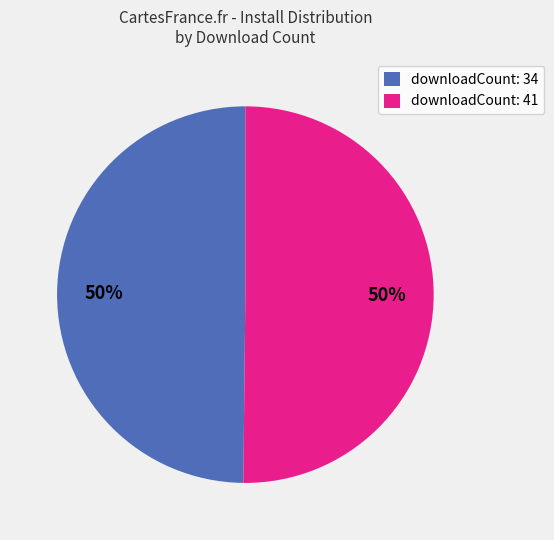

Do downloadCount: 34 and downloadCount: 41 together represent more than half of the pie?

Yes